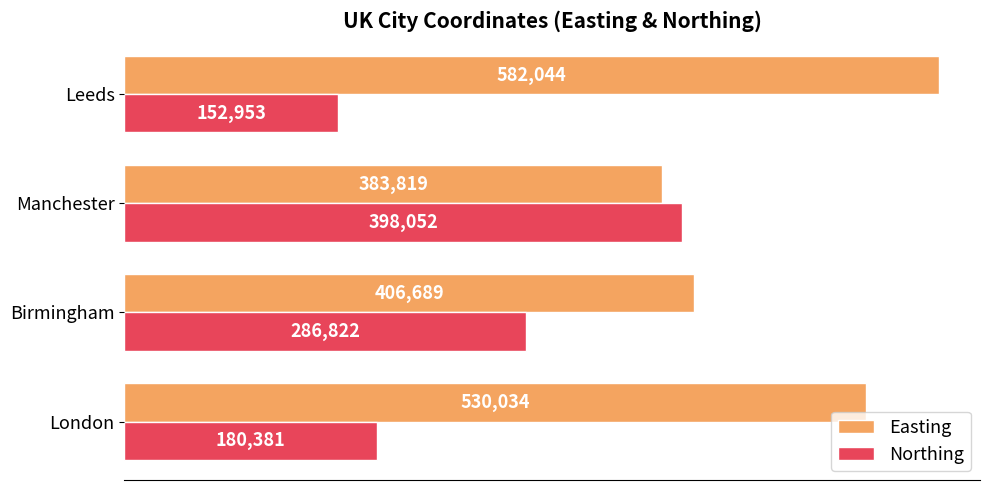

At which label does Northing reach its minimum?

Leeds